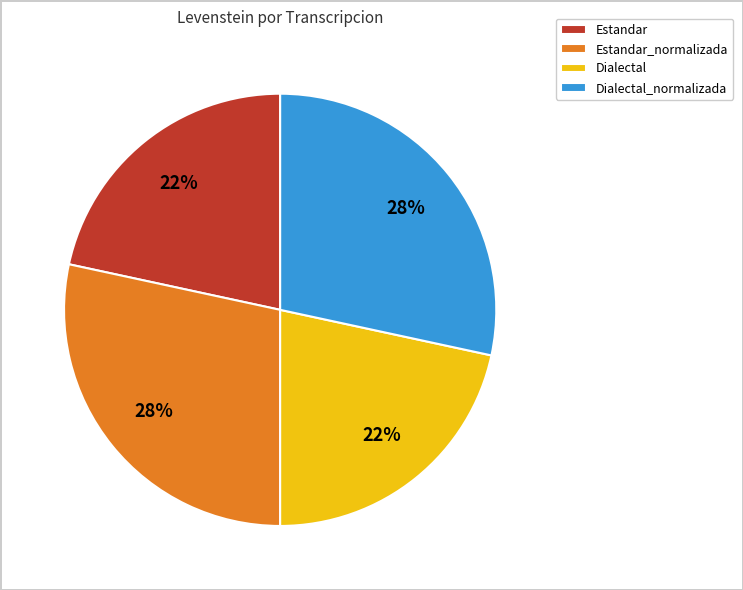

Which has a higher value, Dialectal_normalizada or Dialectal?

Dialectal_normalizada